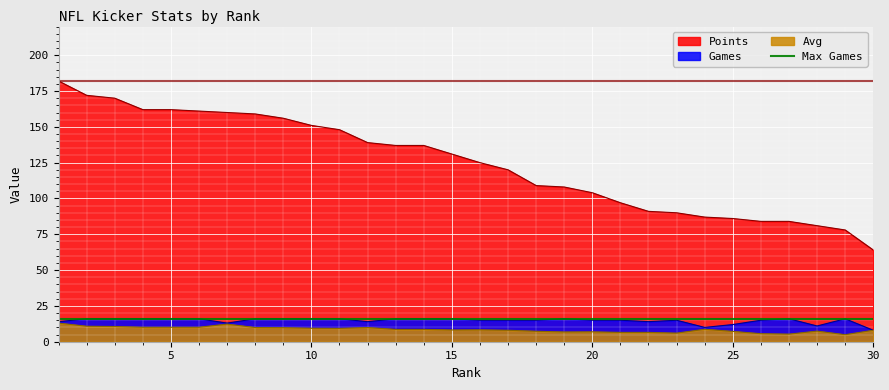

How many data points in Points are less than 131?

15